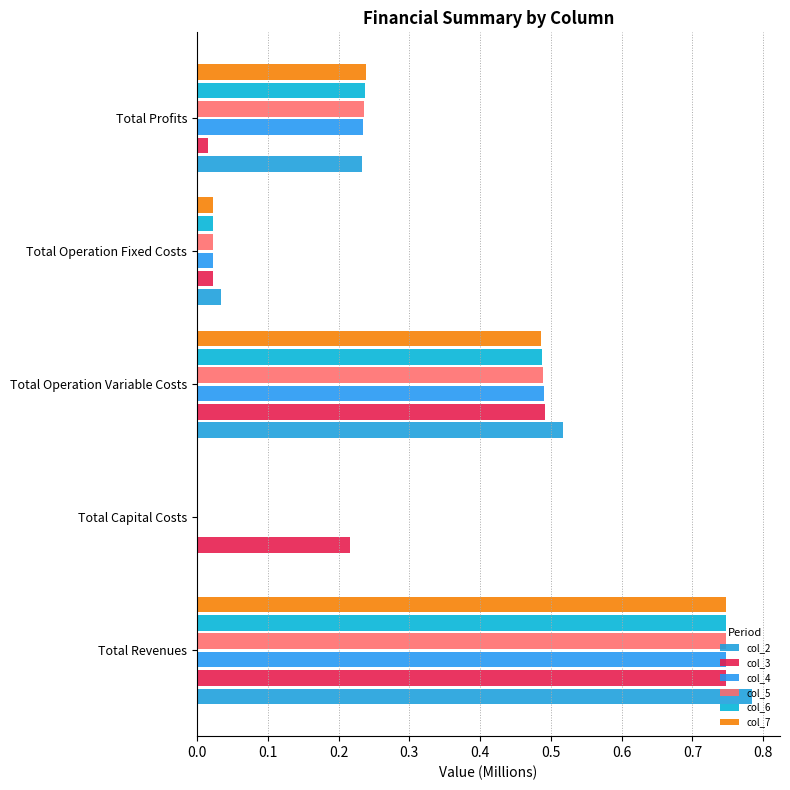

How many data points in col_5 are above 0?

4